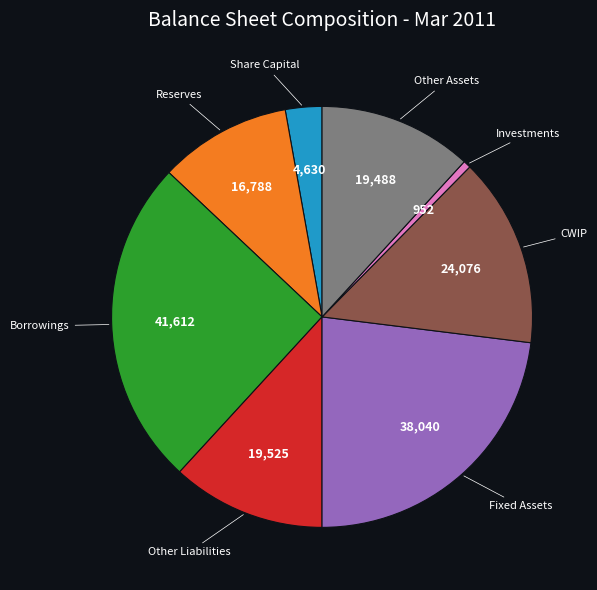

Does any single category account for the majority?

No